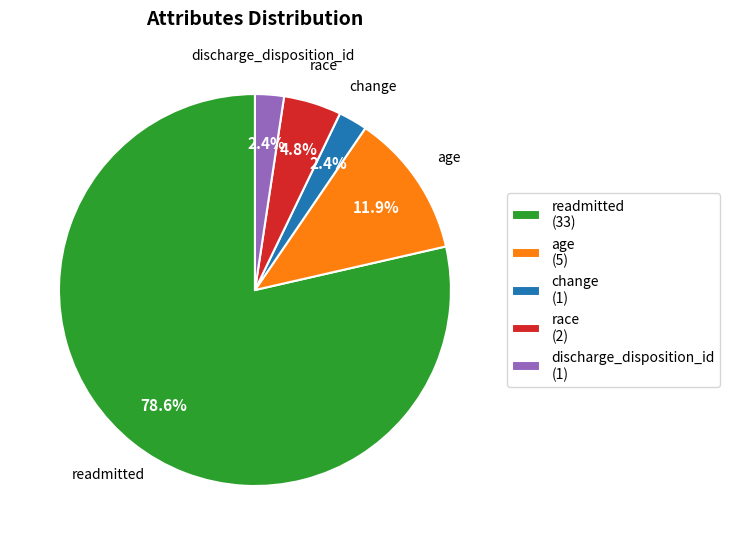

To the nearest percent, what portion does age represent?

12%